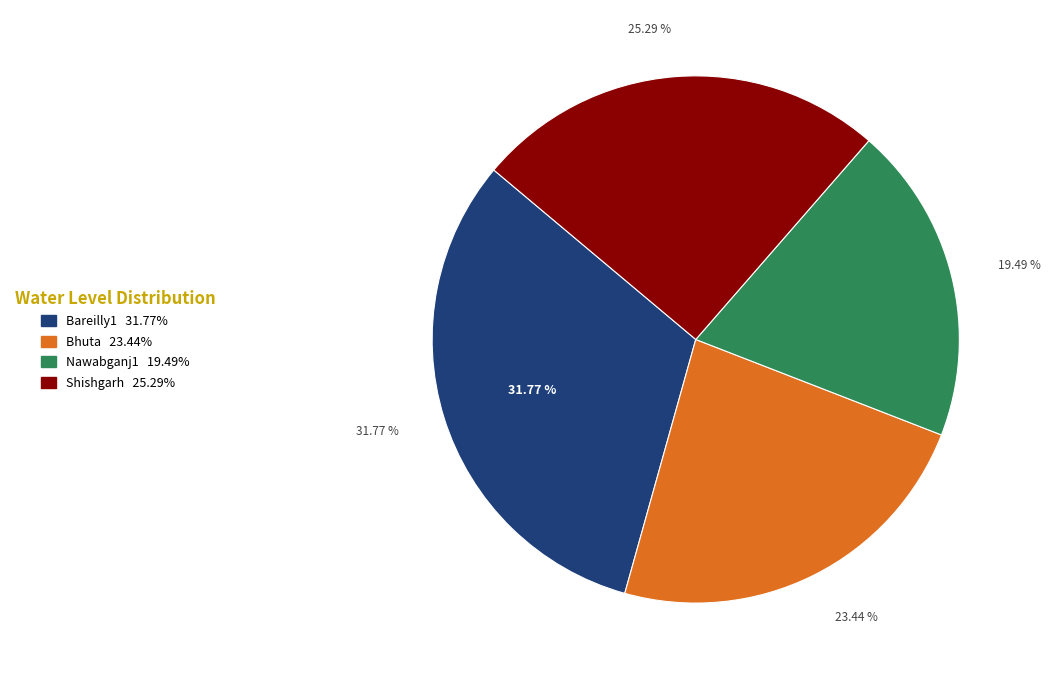

To the nearest percent, what is the difference between the Nawabganj1 and Bareilly1 slice percentages?

12%